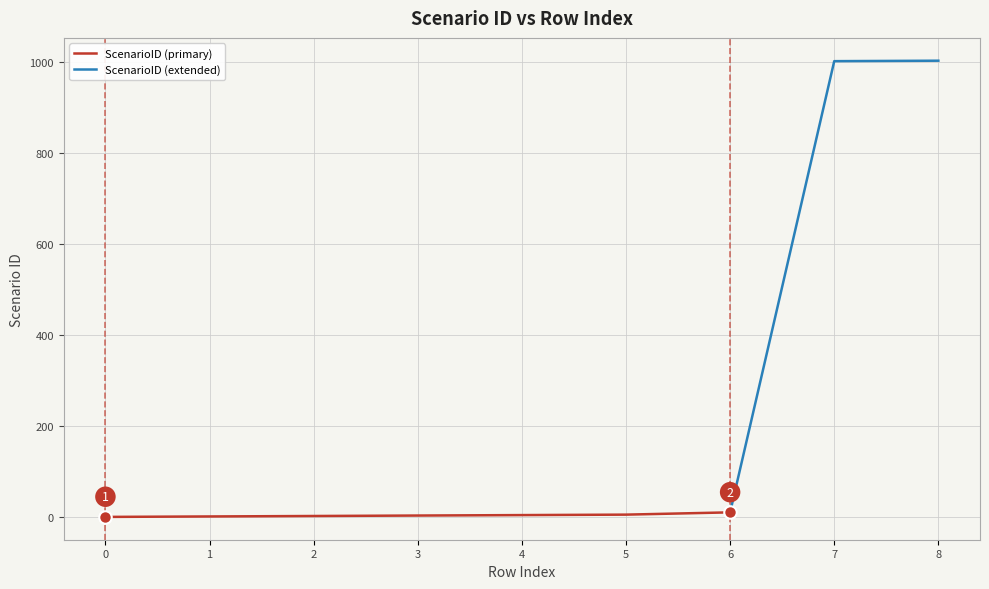

The chart shows a value of 1001 at 7. True or false?

True